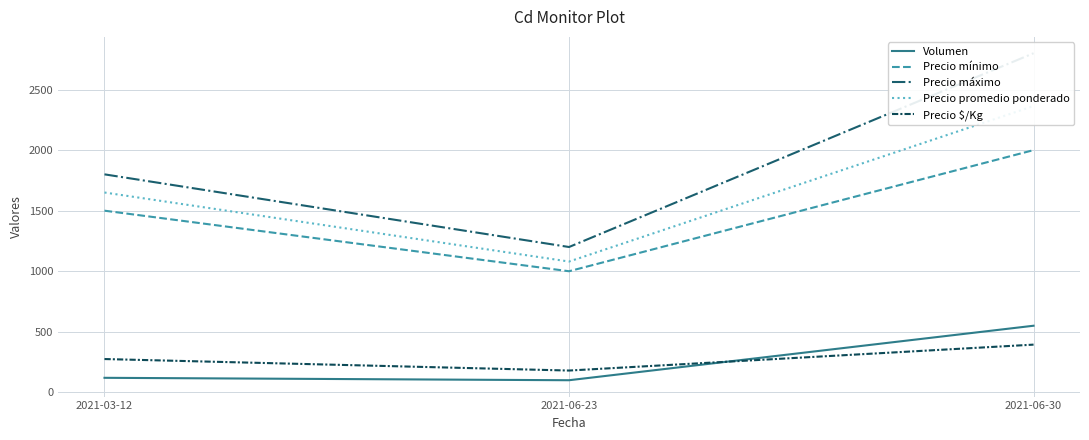

What is the difference between the Precio máximo values at 2021-06-30 and 2021-06-23?

1600